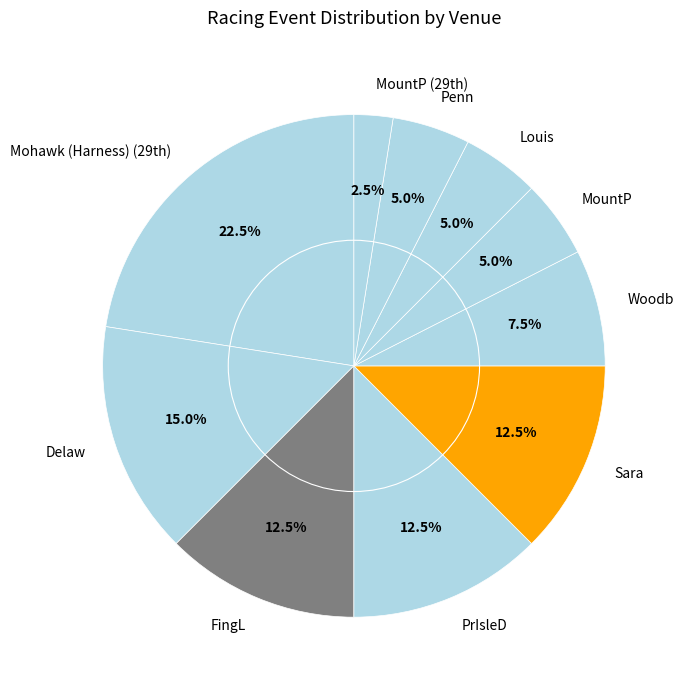

What percentage do Louis and MountP together represent?

10.0%